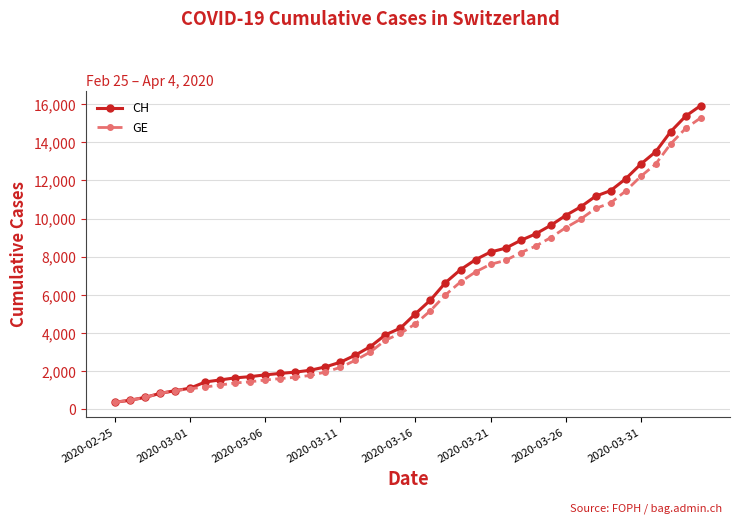

What is the minimum value shown in the chart?

375